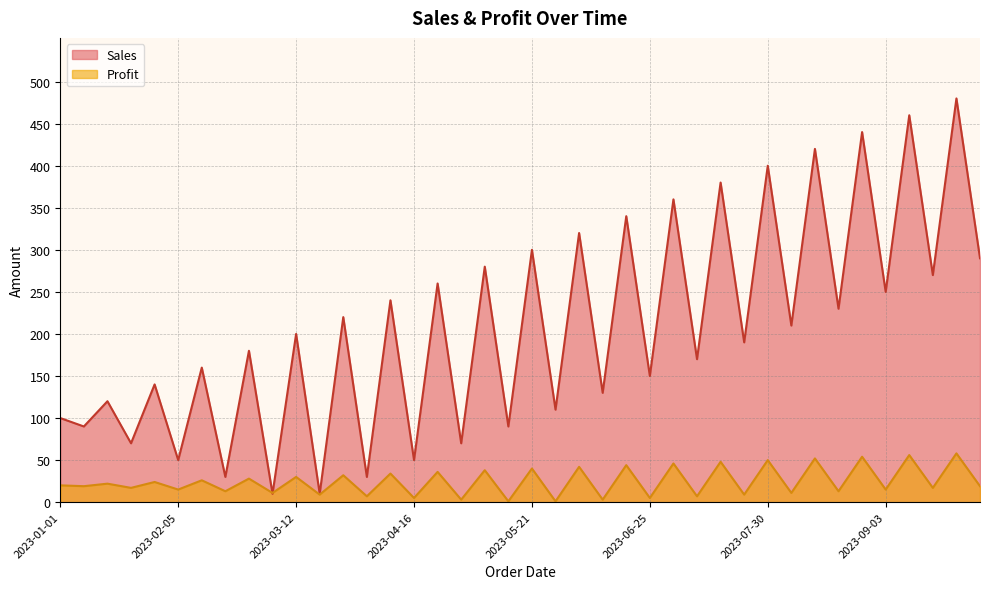

The Profit series shows 20 at 2023-01-01. True or false?

True